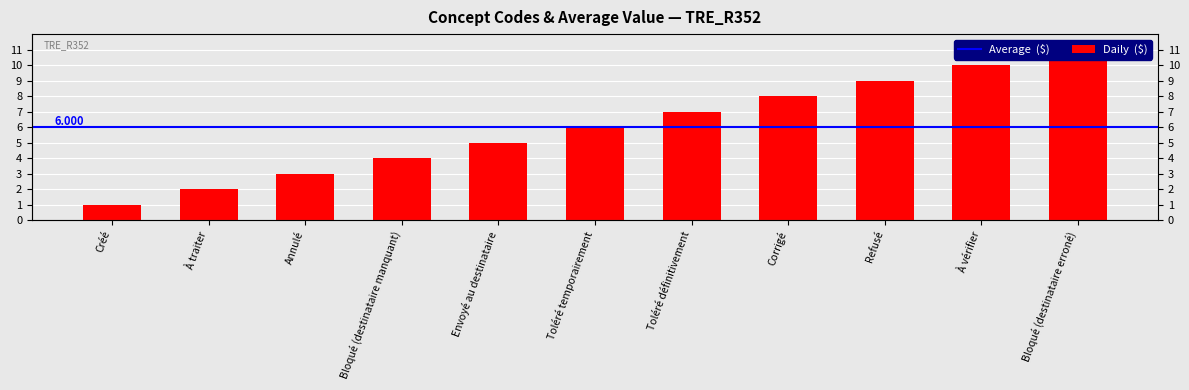

Is it true that the value at Bloqué (destinataire erroné) is 19?

False